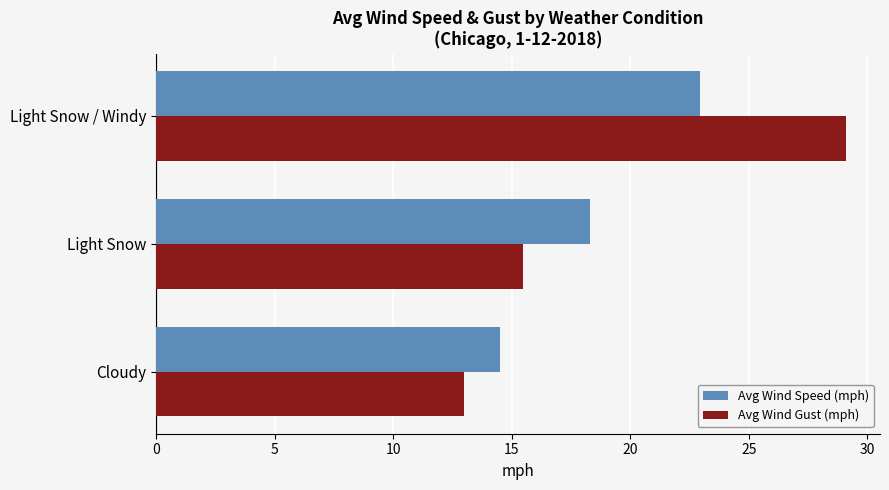

Rank the series by their maximum value, from highest to lowest.

Avg Wind Gust (mph), Avg Wind Speed (mph)